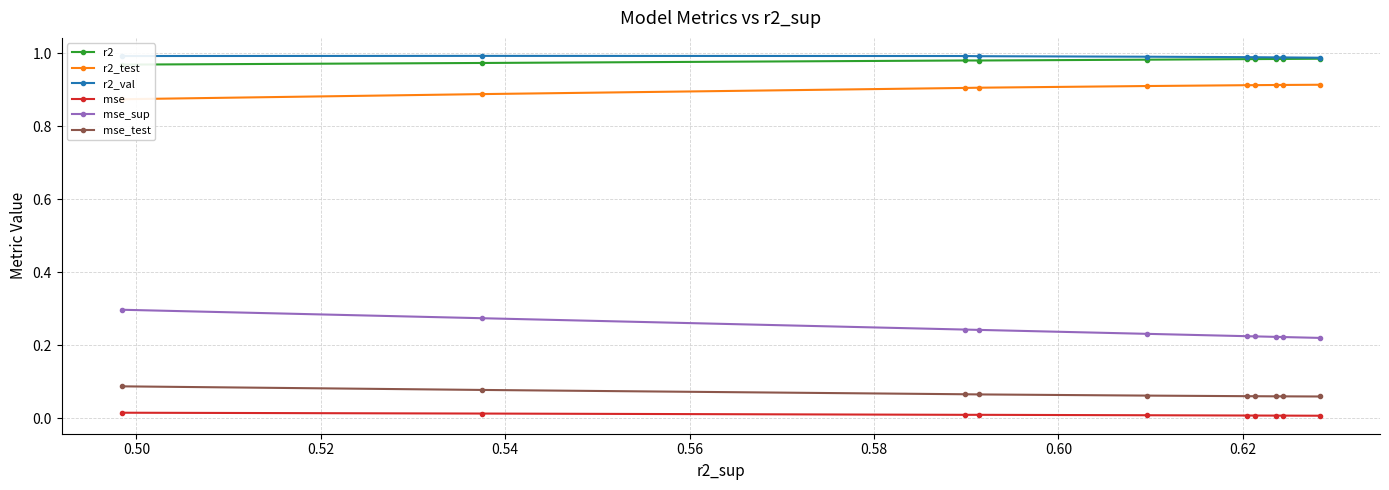

True or false: mse_test and mse_sup intersect in this chart.

False